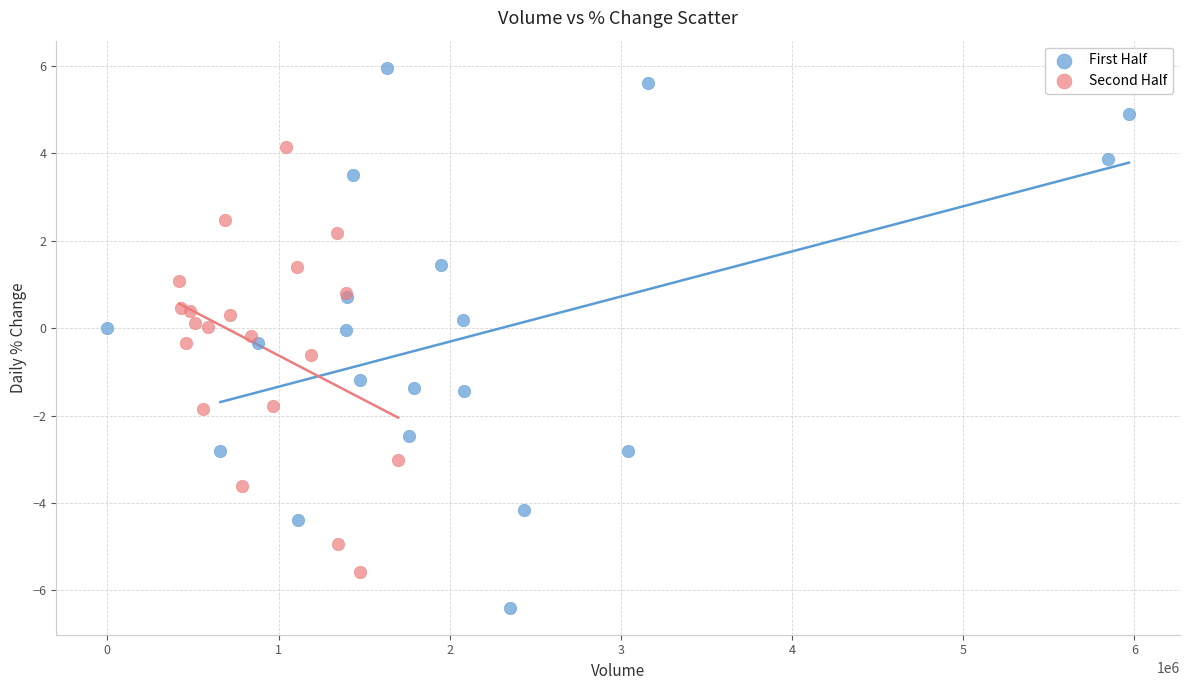

Which series has the widest spread of Y values?

First Half